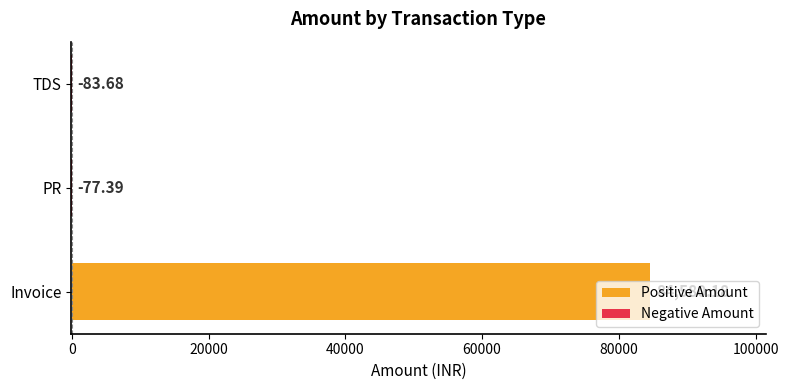

Which category has the highest value across all series?

Invoice